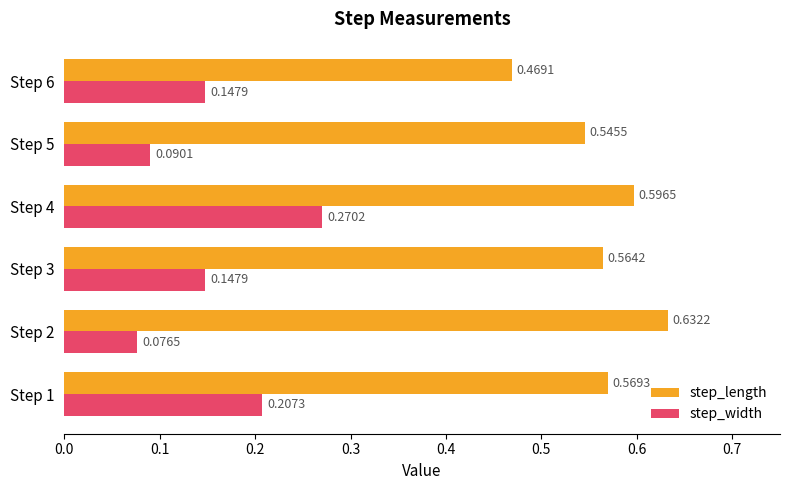

Which series has the widest spread of values?

step_width